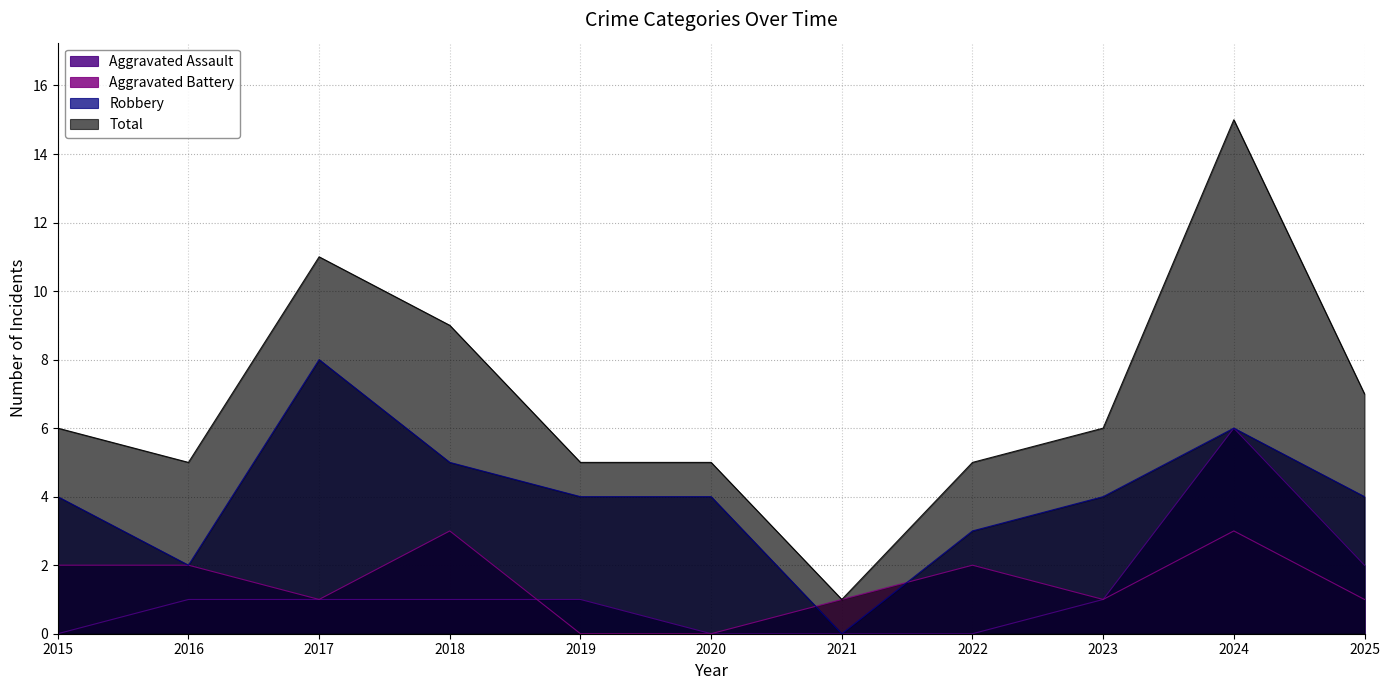

The value of Robbery at 2015 is 6. True or false?

False